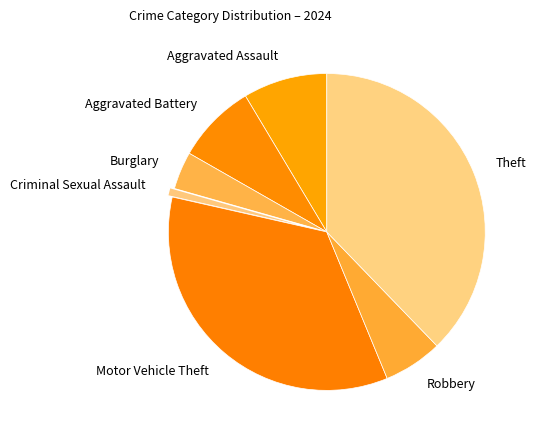

Is the sum of Theft and Robbery greater than half?

No